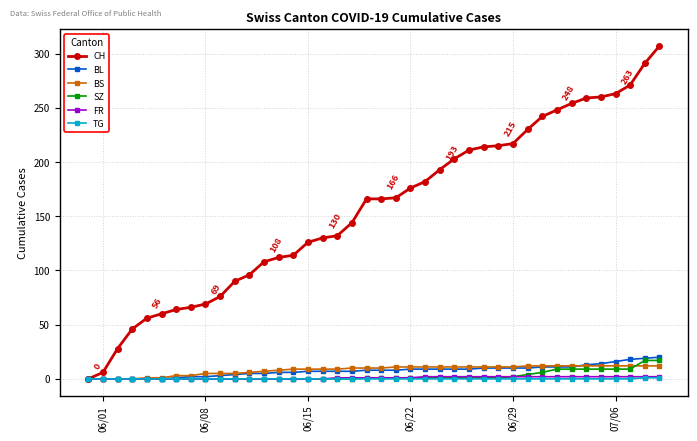

What is the highest value of the BL series?

20